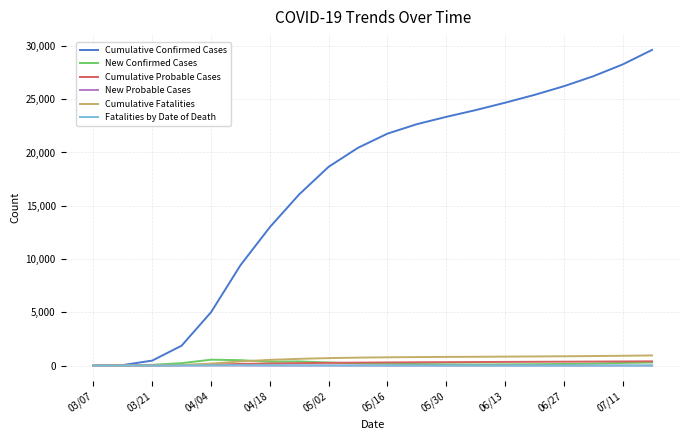

Which series has the widest spread of values?

Cumulative Confirmed Cases